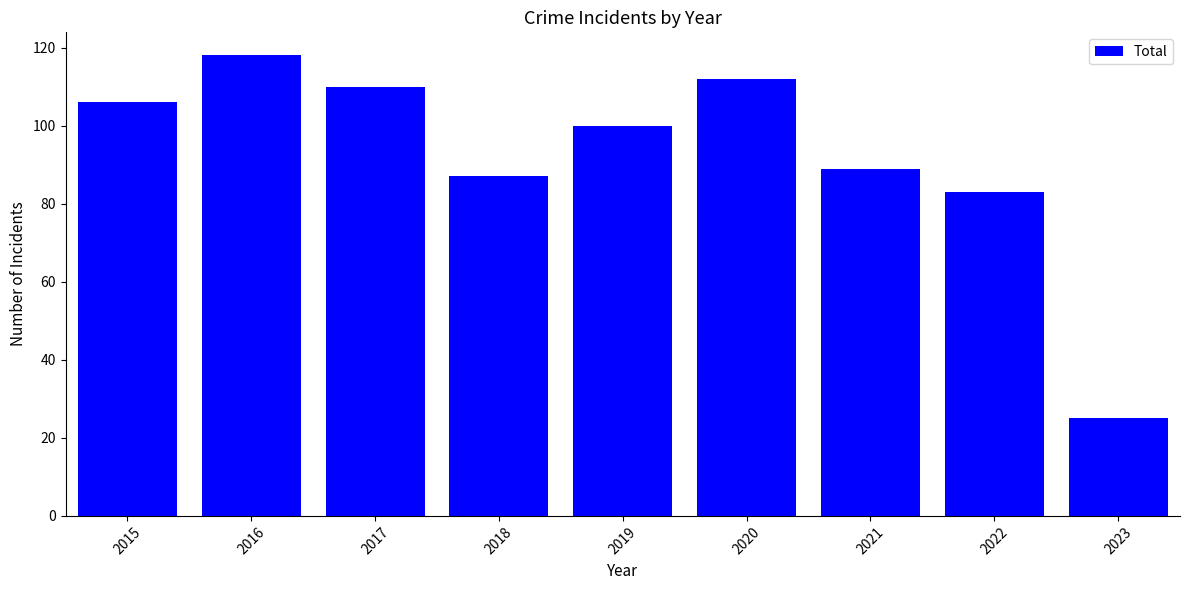

Which category has the highest value across all series?

2016